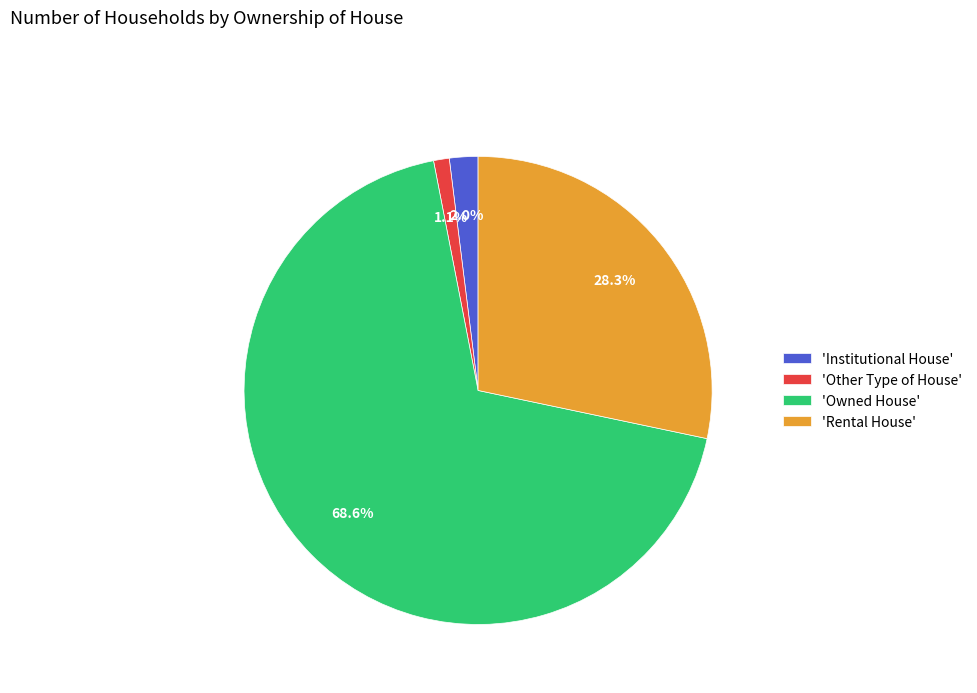

Which category has the biggest portion of the pie?

'Owned House'